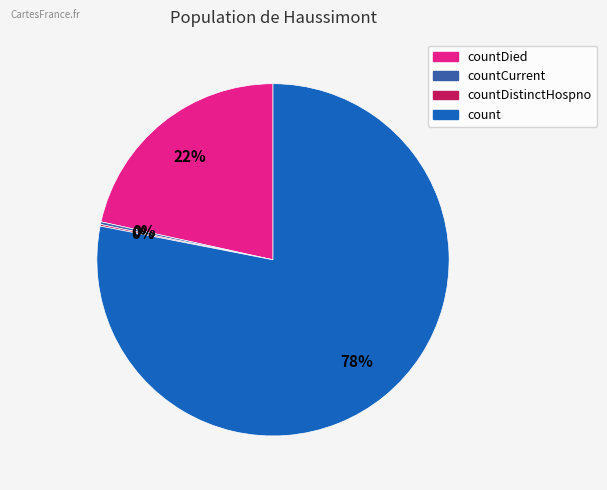

Does any single category account for the majority?

Yes